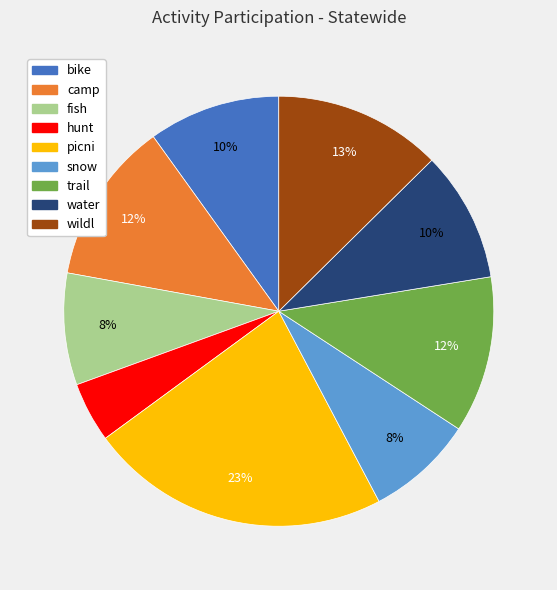

Do fish and trail together represent more than half of the pie?

No